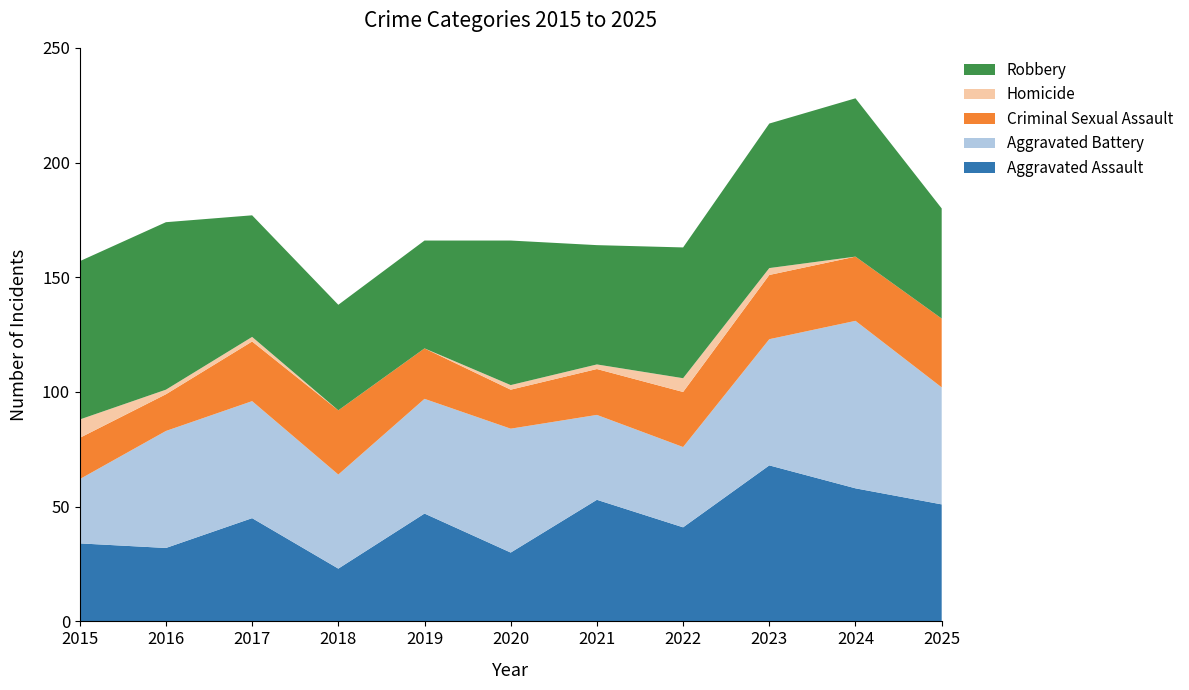

Reading right to left, transcribe all the data shown in this chart.

Aggravated Assault: 2025=51	2024=58	2023=68	2022=41	2021=53	2020=30	2019=47	2018=23	2017=45	2016=32	2015=34
Aggravated Battery: 2025=51	2024=73	2023=55	2022=35	2021=37	2020=54	2019=50	2018=41	2017=51	2016=51	2015=28
Criminal Sexual Assault: 2025=30	2024=28	2023=28	2022=24	2021=20	2020=17	2019=22	2018=28	2017=26	2016=16	2015=18
Homicide: 2025=0	2024=0	2023=3	2022=6	2021=2	2020=2	2019=0	2018=0	2017=2	2016=2	2015=8
Robbery: 2025=48	2024=69	2023=63	2022=57	2021=52	2020=63	2019=47	2018=46	2017=53	2016=73	2015=69